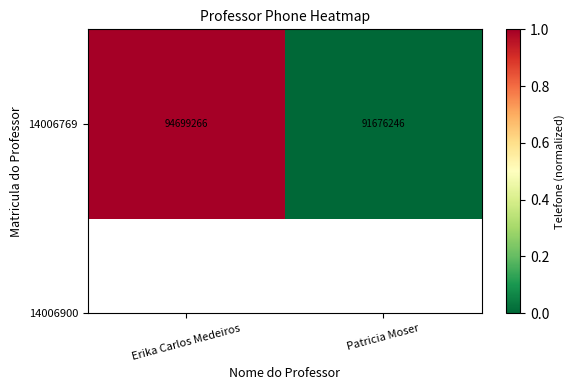

What is the difference between the maximum and minimum values?

1.0